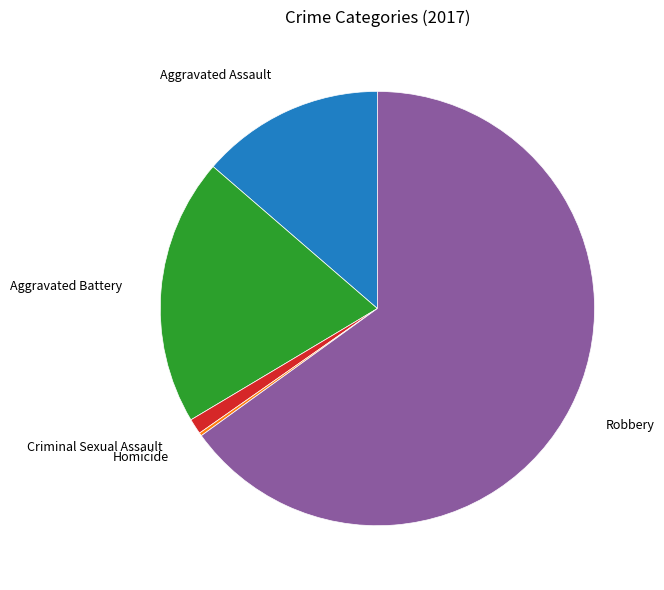

Is there any slice that represents more than half of the pie?

Yes